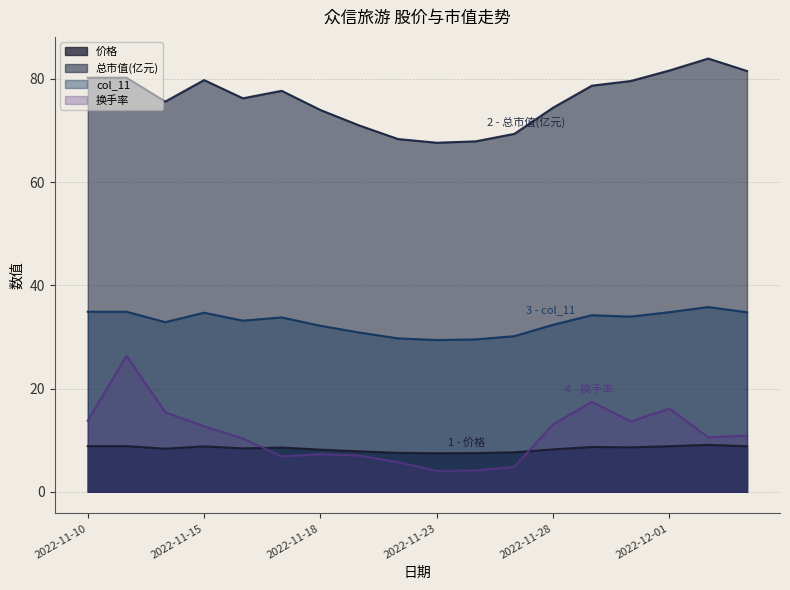

How many lines are shown in the chart?

4